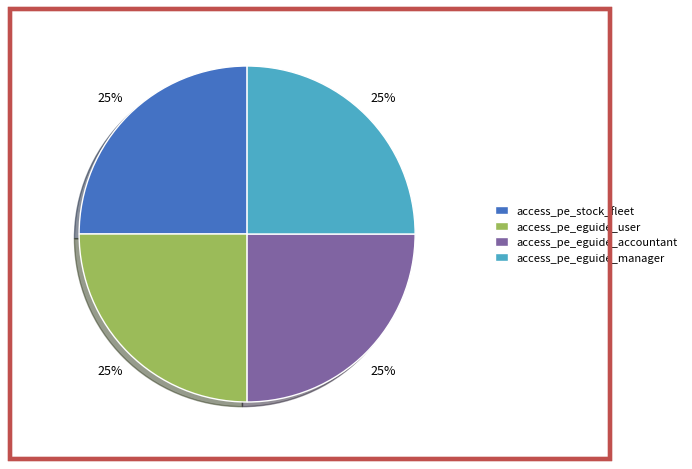

How many segments does this pie chart have?

4